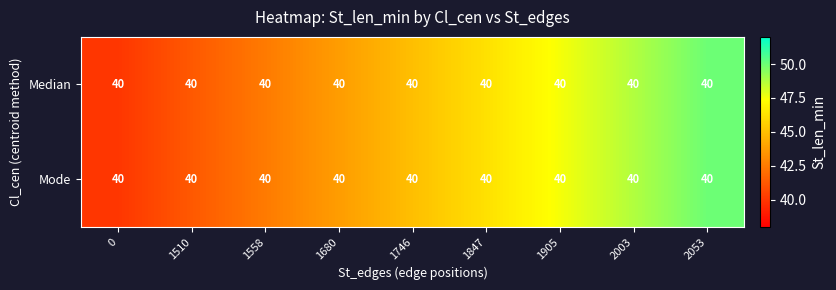

What is the total value across all series at 1905?

95.0